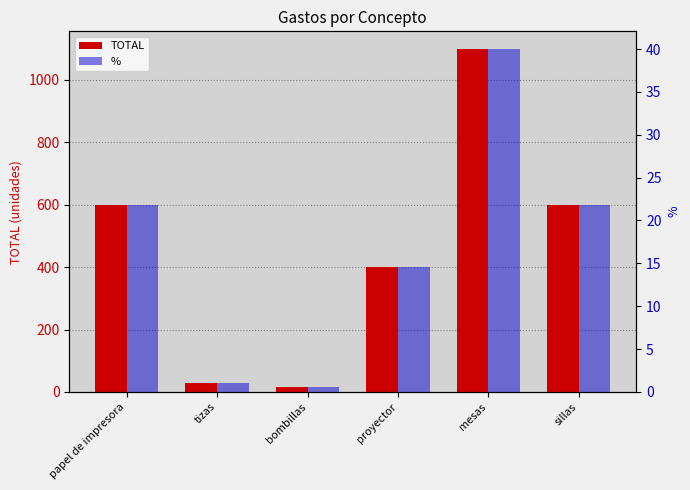

What is the difference between the second highest and minimum values in the % series?

21.3